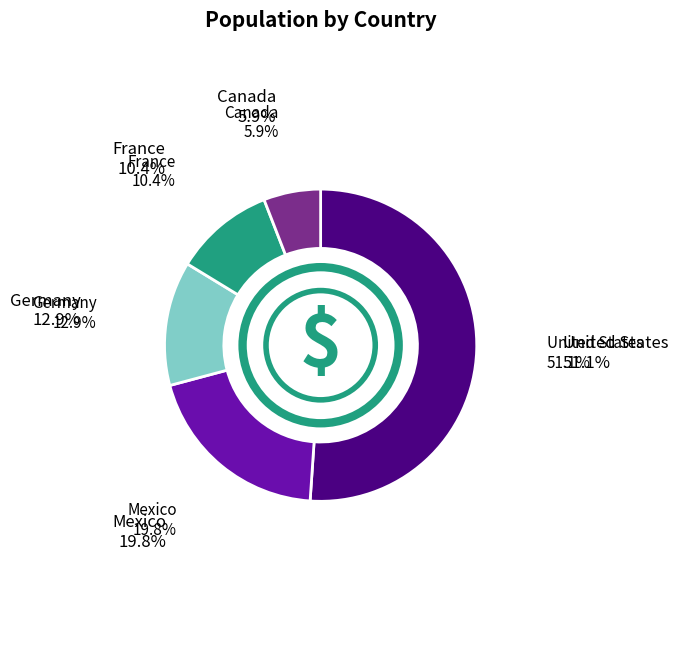

Combined, what portion of the pie is Mexico and United States?

70.8%